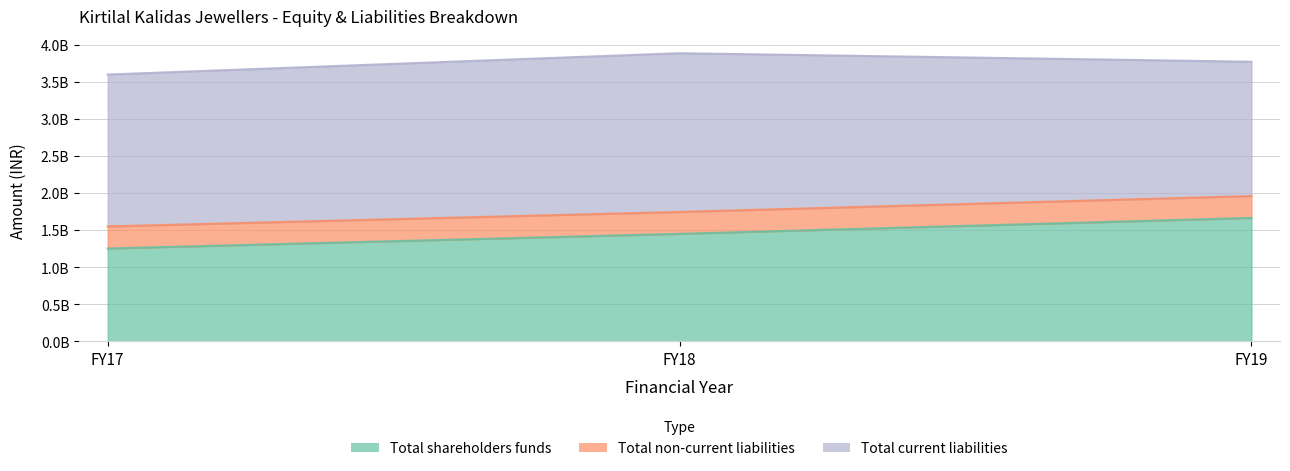

Which series has the largest total across all categories?

Total current liabilities